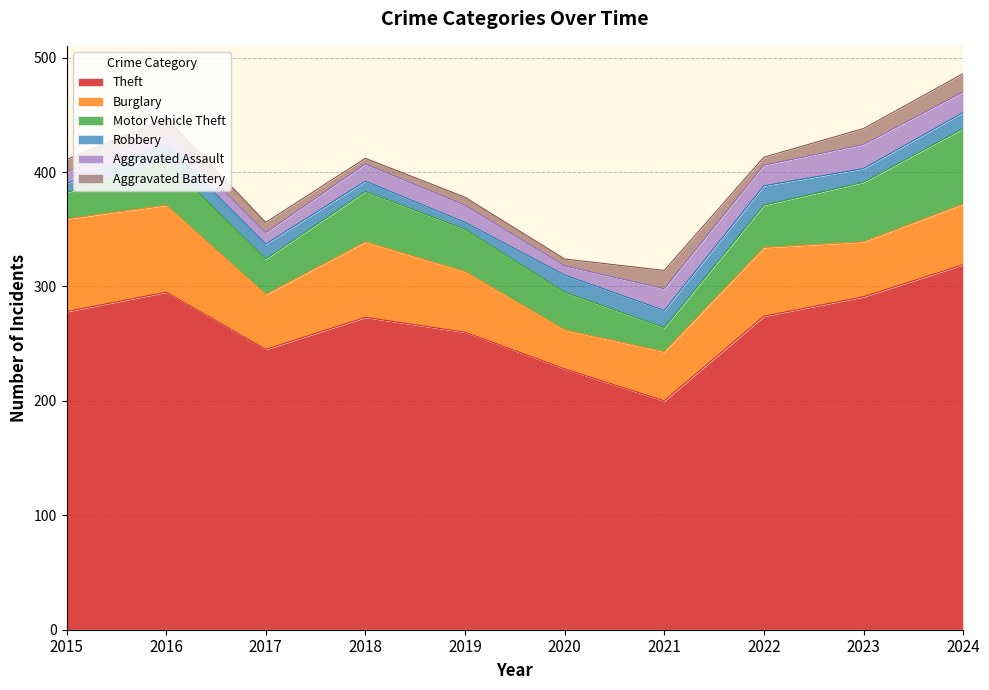

Does the chart have visible grid lines?

Yes